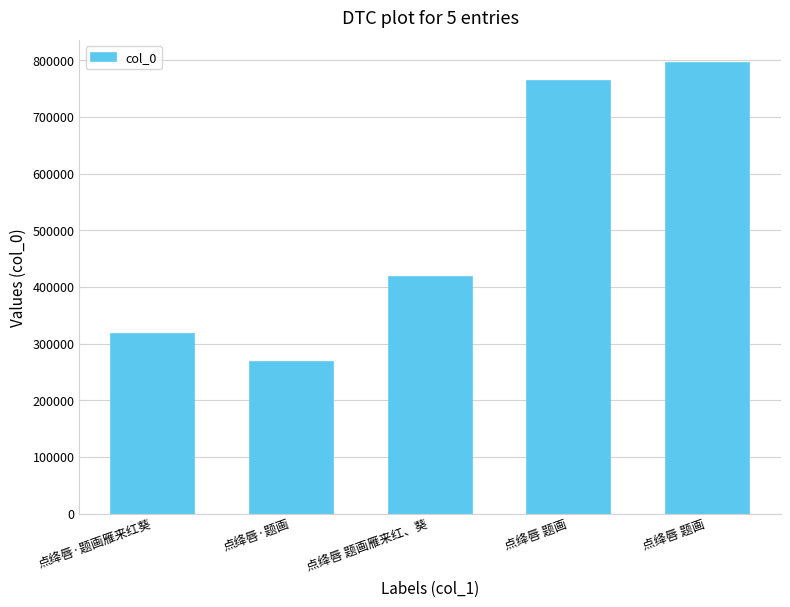

How many categories are shown in the chart?

5